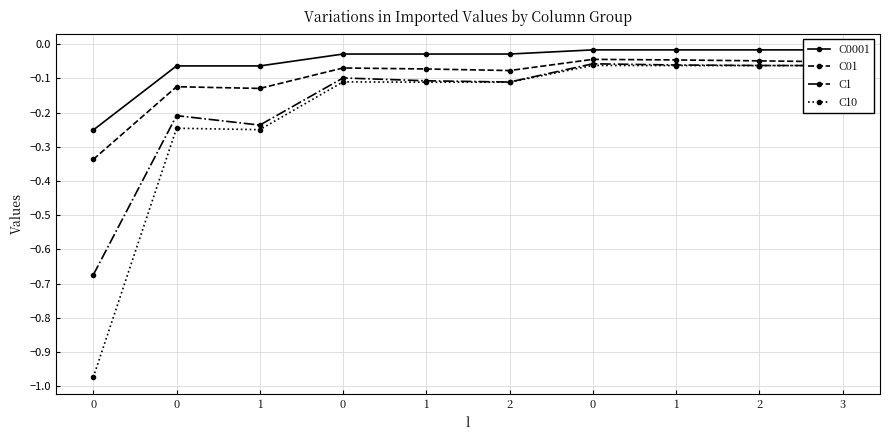

What are all the series names shown in the legend?

C0001, C01, C1, C10